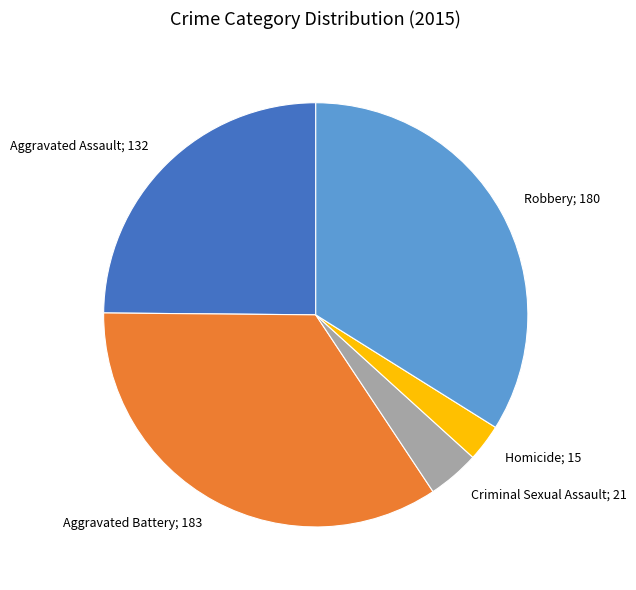

Is it true that Criminal Sexual Assault is 4% of the pie?

True